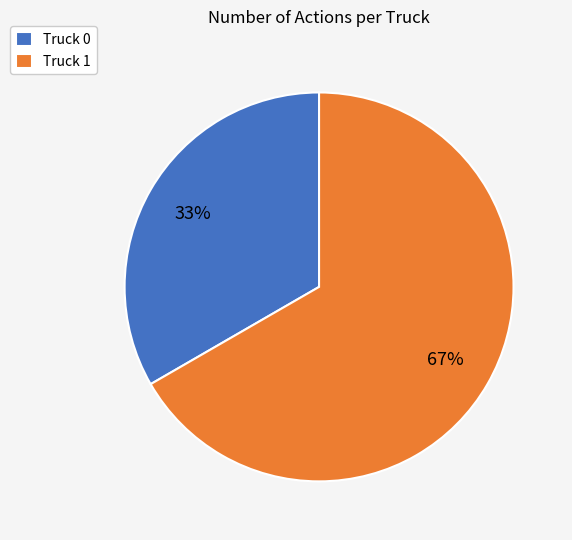

To the nearest percent, what portion does Truck 0 represent?

33%